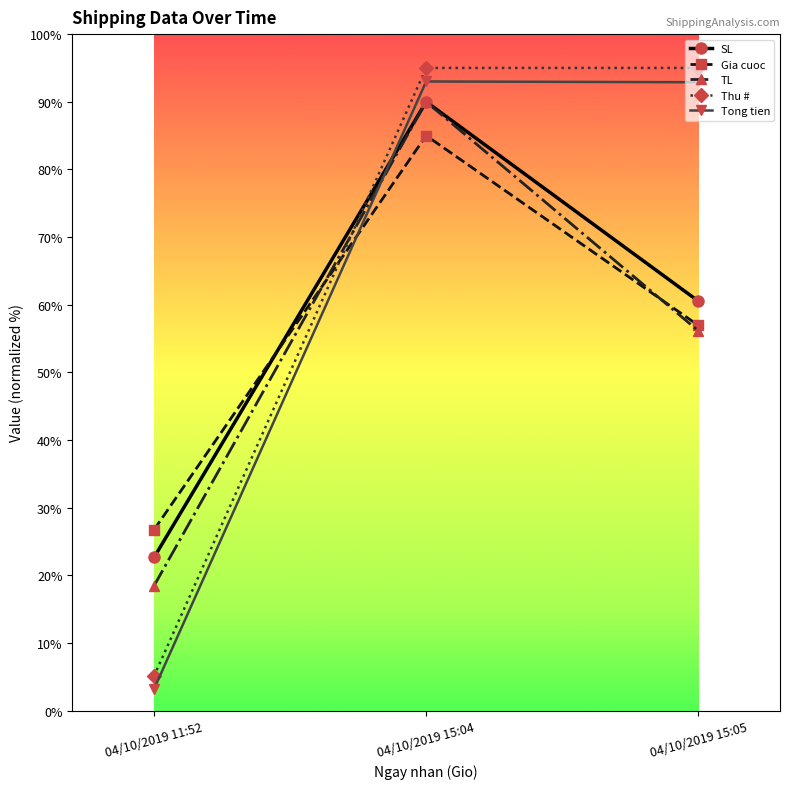

What is the spread (max minus min) of values at 04/10/2019 11:52?

23.5